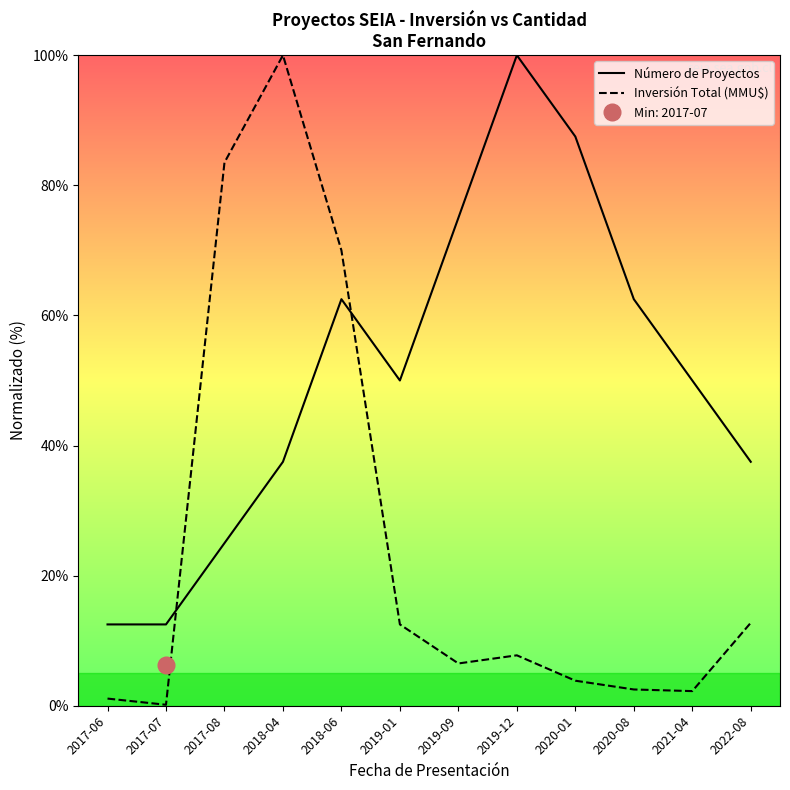

Is it true that Inversión Total (MMU$) equals 3.8 at 2020-08?

False